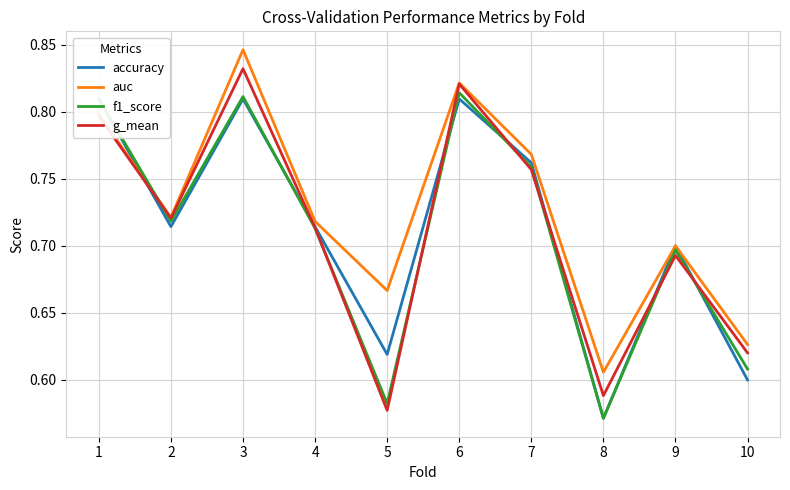

How many intersections are there between accuracy and f1_score?

4